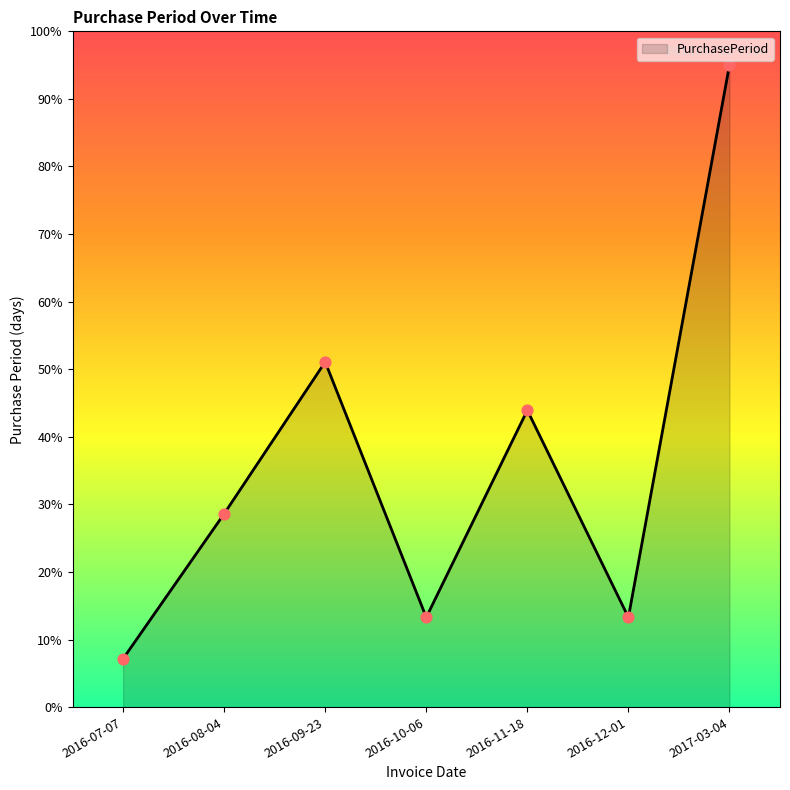

What is the change in value from 2016-07-07 to 2016-09-23?

+43.9